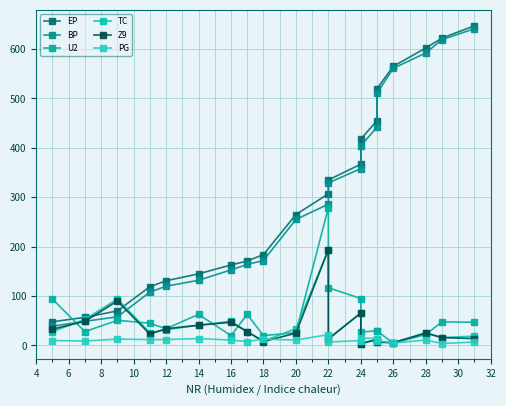

What is the difference between the PG values at 4 and 14?

2